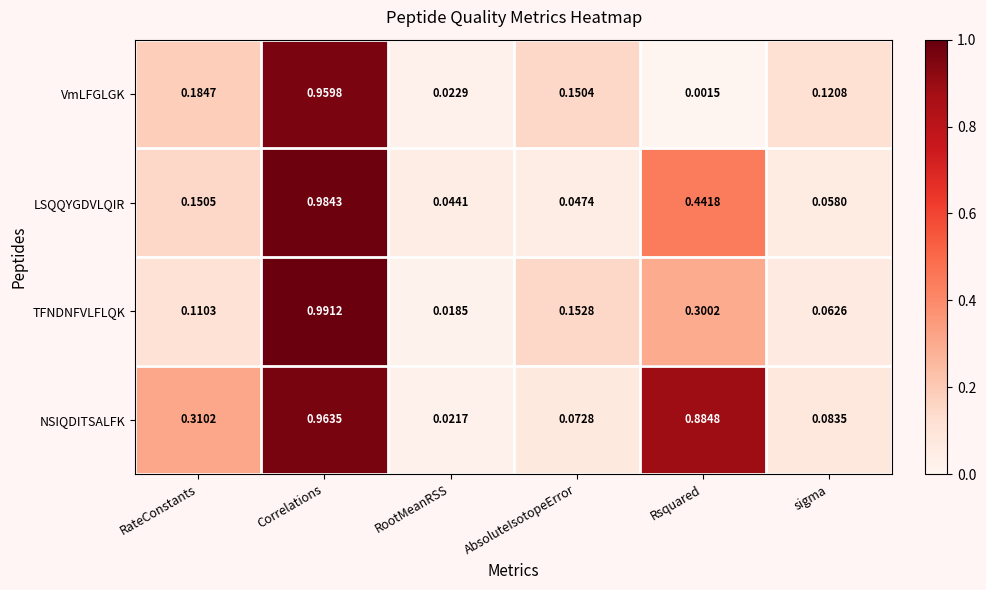

Which series has the largest total across all categories?

NSIQDITSALFK